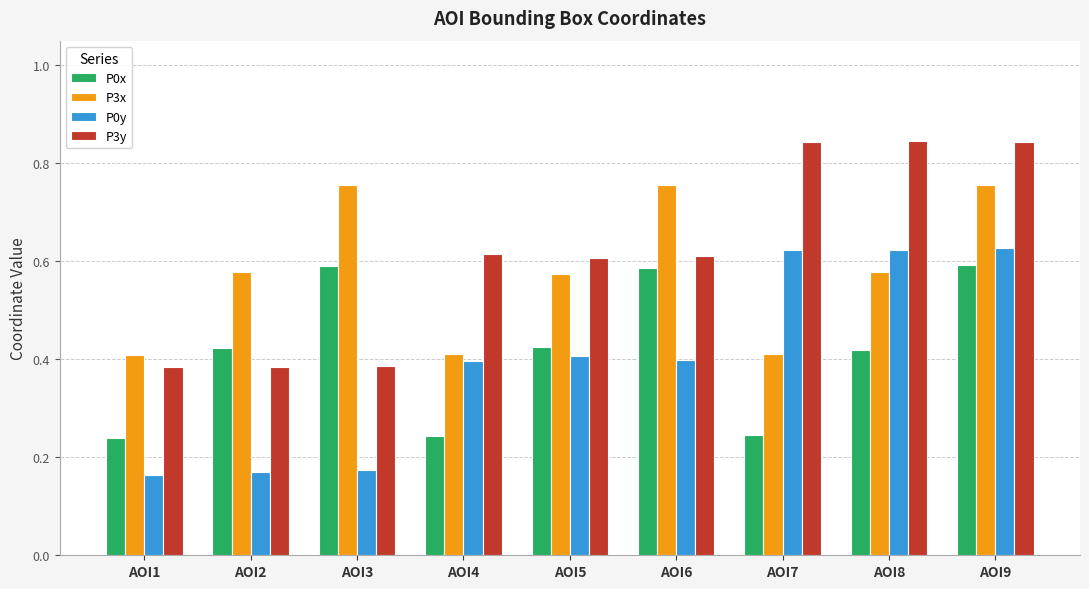

What is the difference between the maximum and minimum values in the P3x series?

0.3